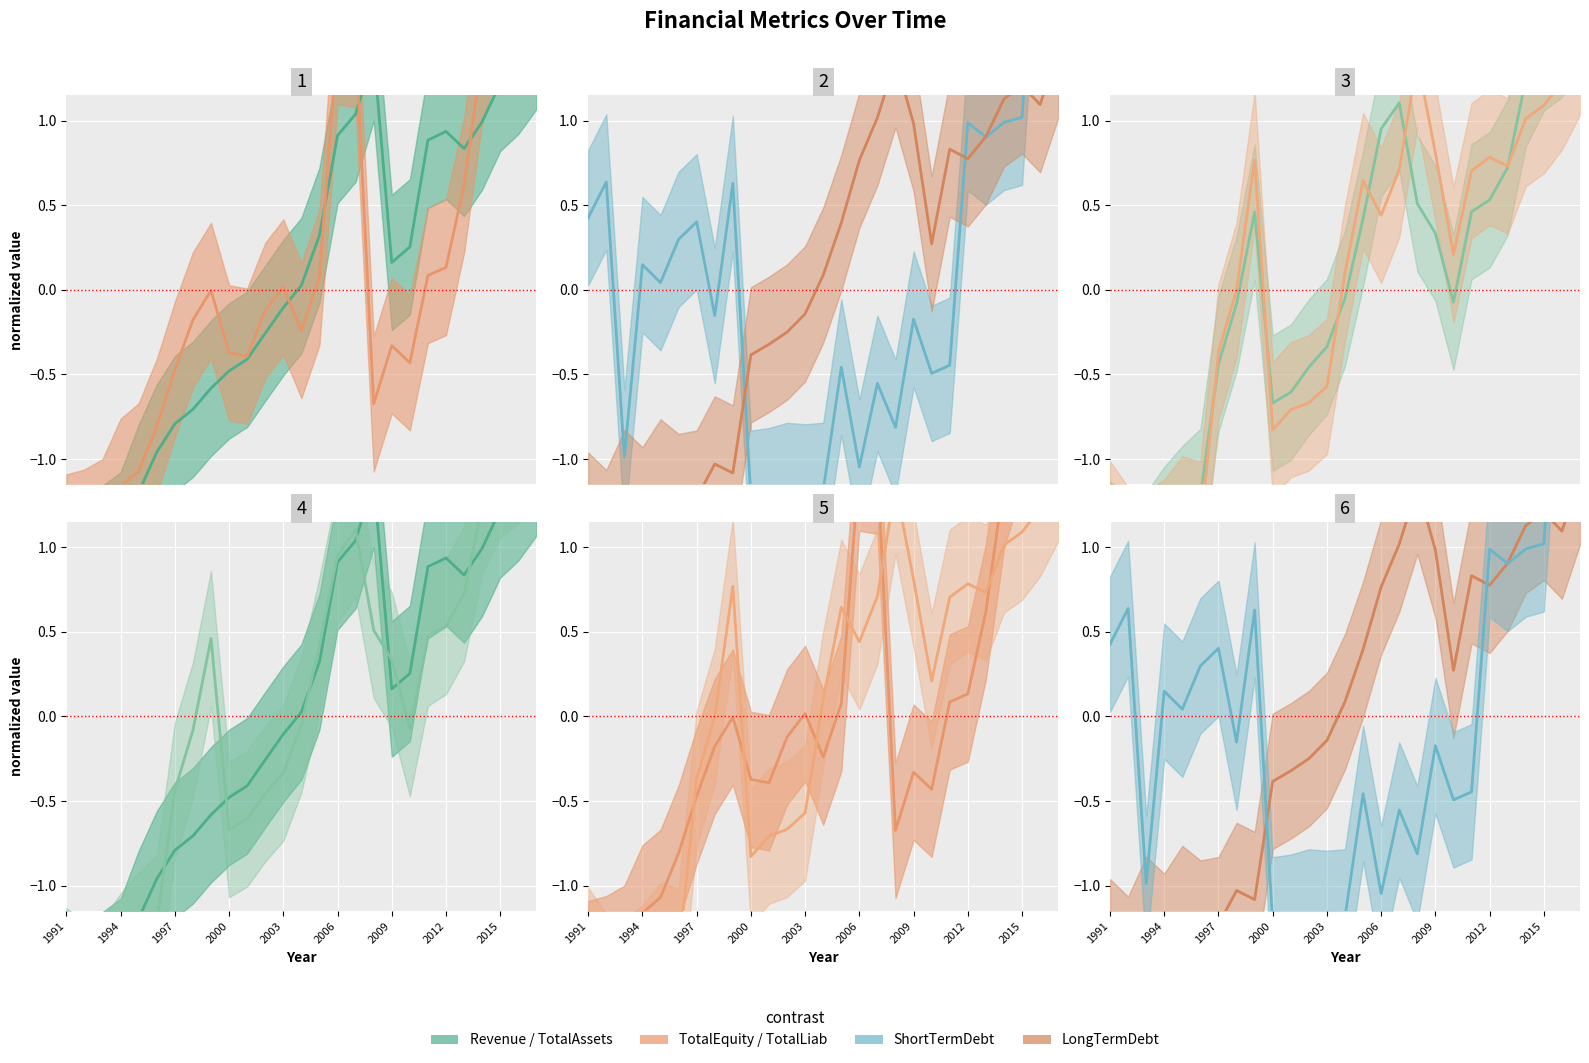

What is the greatest value displayed?

2.6